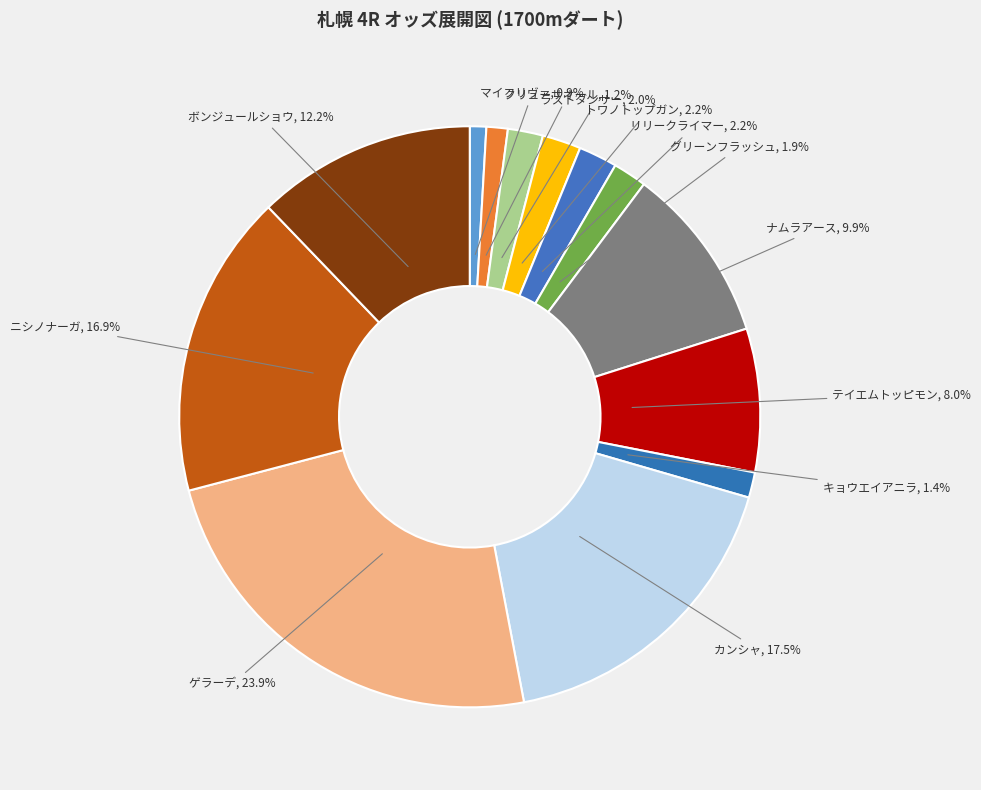

Count the number of slices in the pie.

13